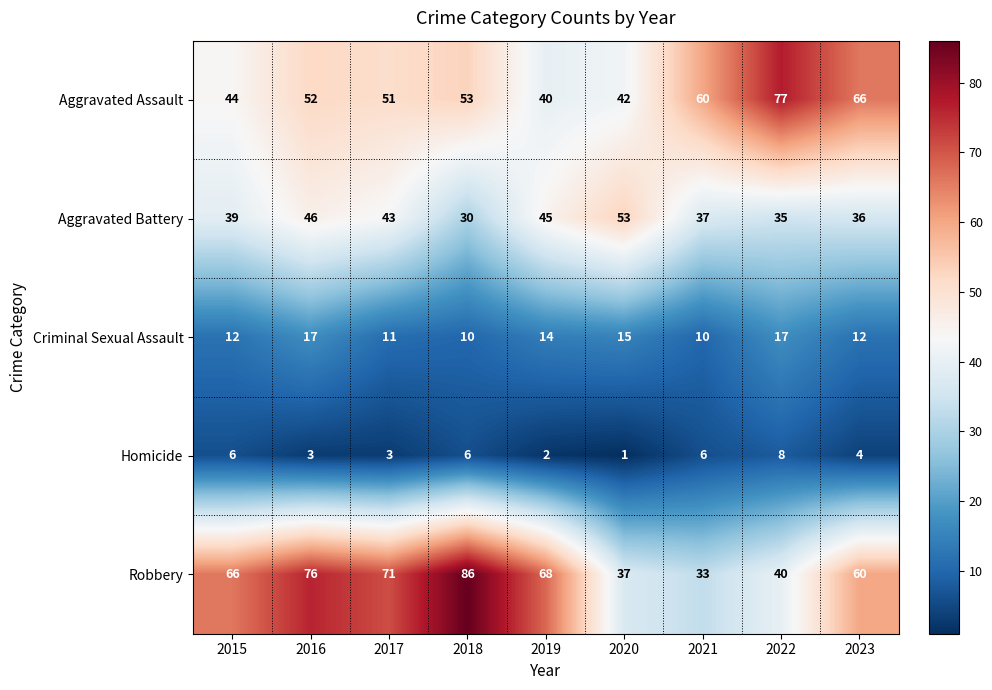

At which category is the sum across all series the highest?

2016